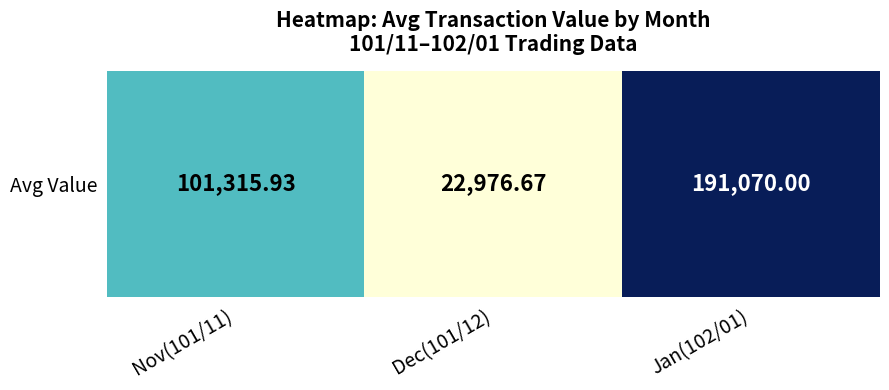

Which has a higher value, Jan(102/01) or Dec(101/12)?

Jan(102/01)